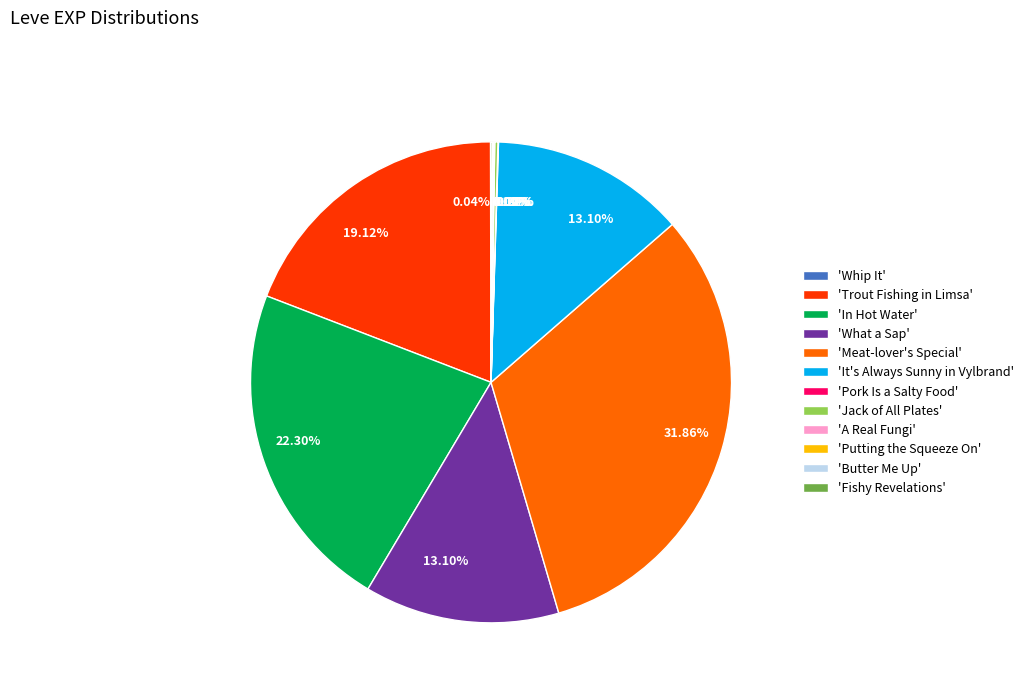

Is there any slice that represents more than half of the pie?

No